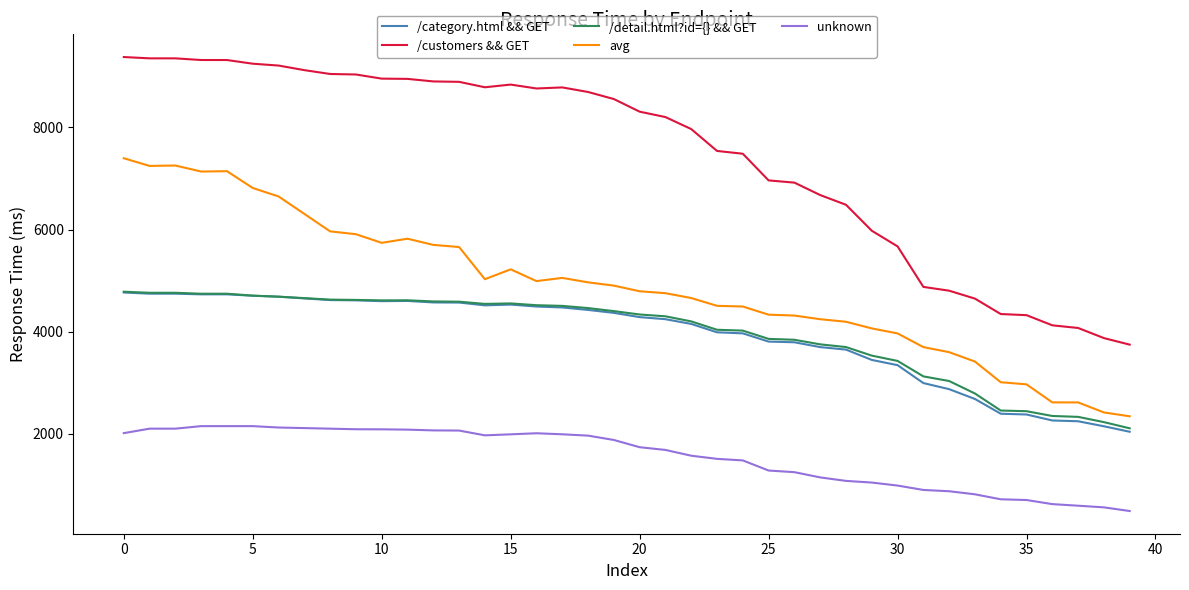

What is the minimum value for avg?

2346.4